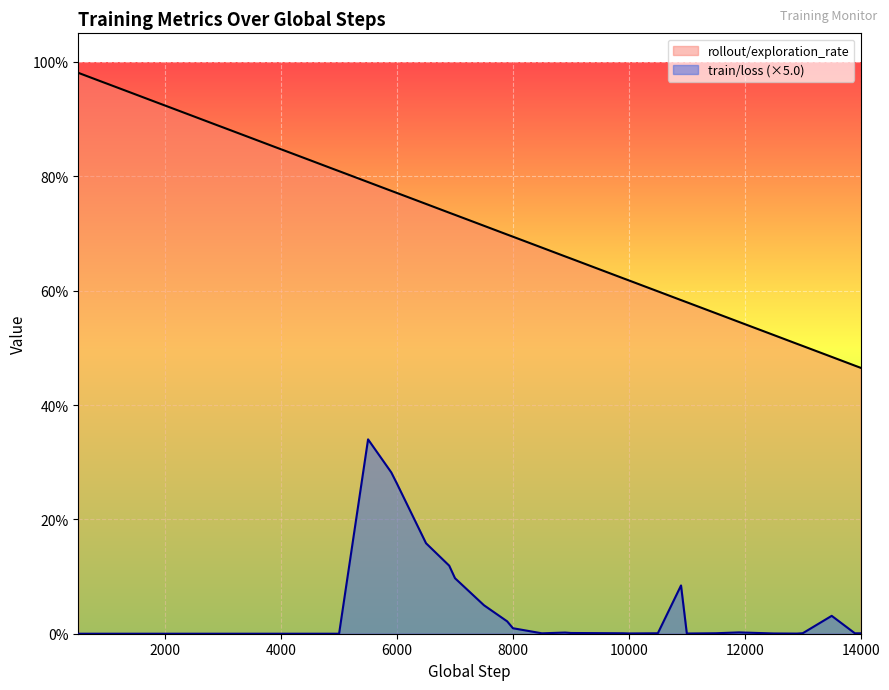

What is the difference between the maximum and minimum values in the train/loss series?

0.3